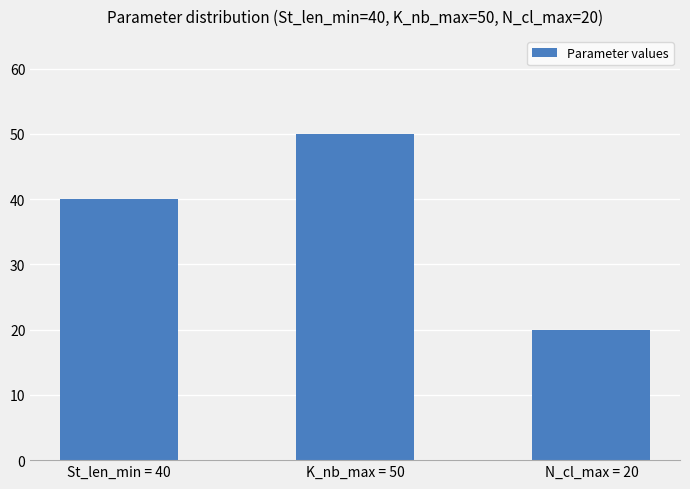

What is the change in value from K_nb_max = 50 to N_cl_max = 20?

-30